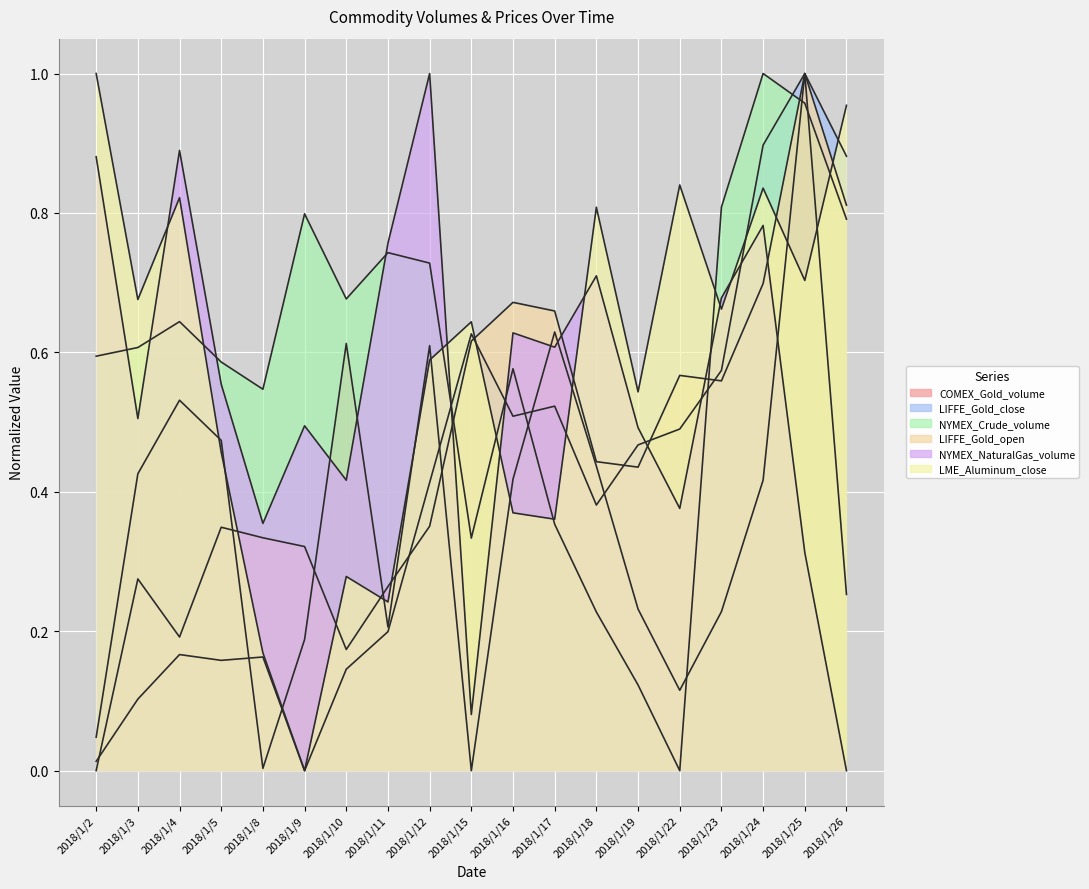

Rank the categories by LIFFE_Gold_close value from lowest to highest.

2018/1/9, 2018/1/2, 2018/1/3, 2018/1/10, 2018/1/5, 2018/1/8, 2018/1/4, 2018/1/11, 2018/1/18, 2018/1/12, 2018/1/19, 2018/1/22, 2018/1/16, 2018/1/17, 2018/1/23, 2018/1/15, 2018/1/26, 2018/1/24, 2018/1/25